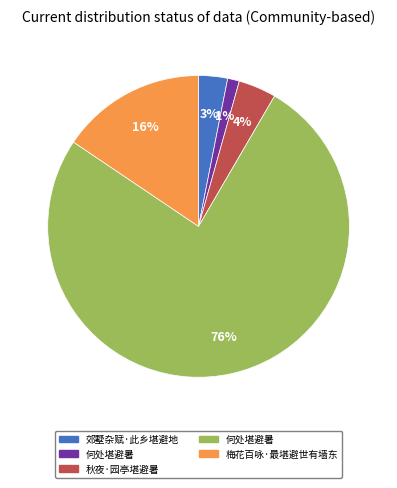

To the nearest percent, what is the average slice percentage?

20%